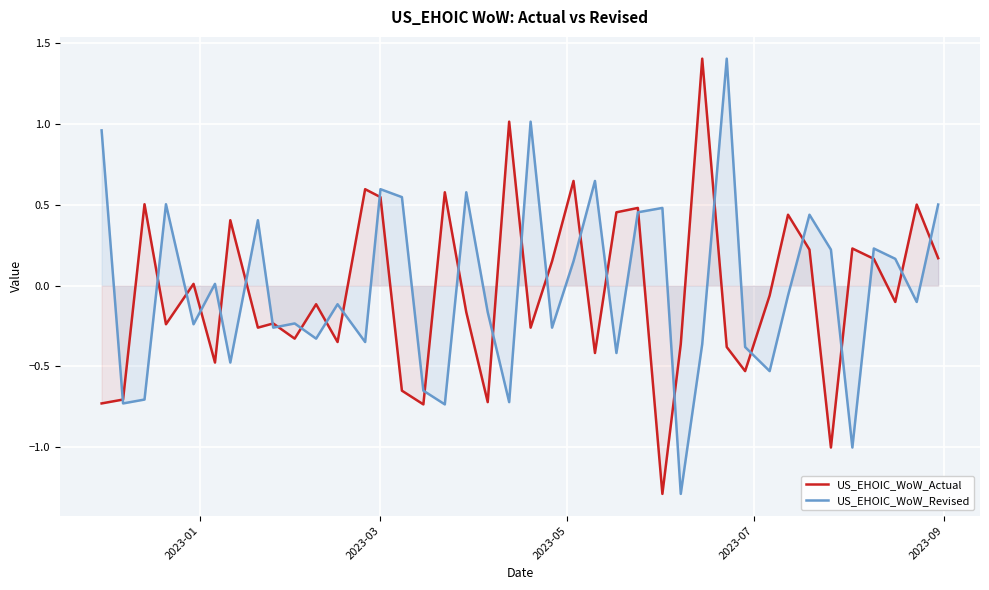

What is the greatest value displayed?

1.4